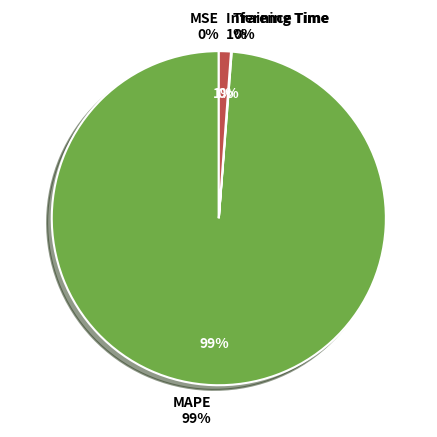

True or false: Inference Time accounts for 1% of the total.

True